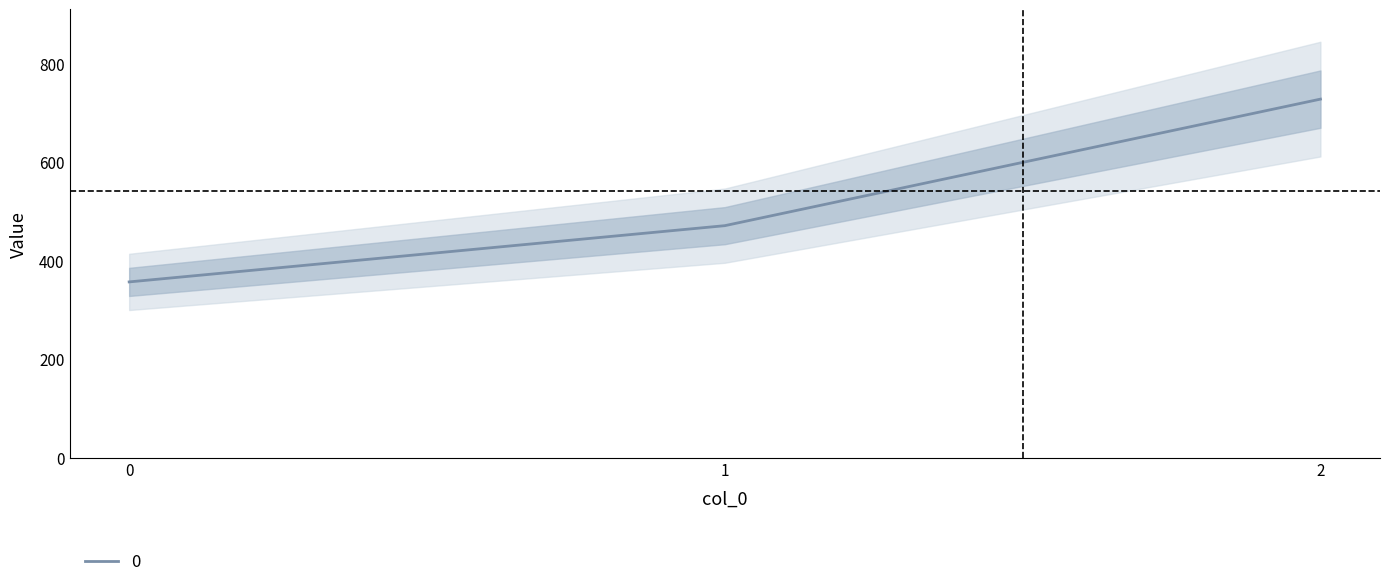

What is the sum of all values?

1557.1